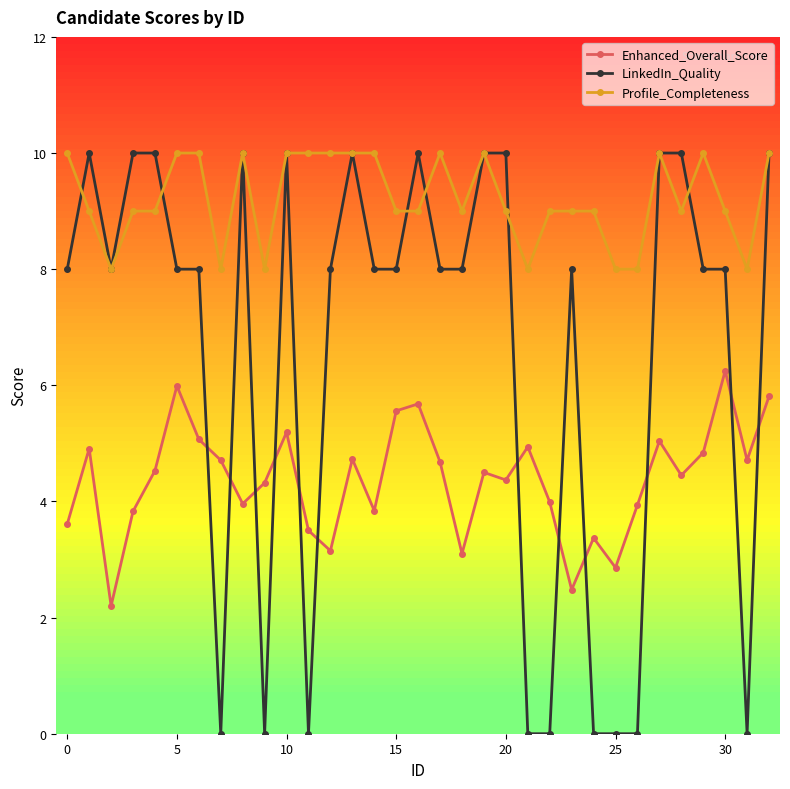

True or false: Profile_Completeness and Enhanced_Overall_Score cross at least once.

False